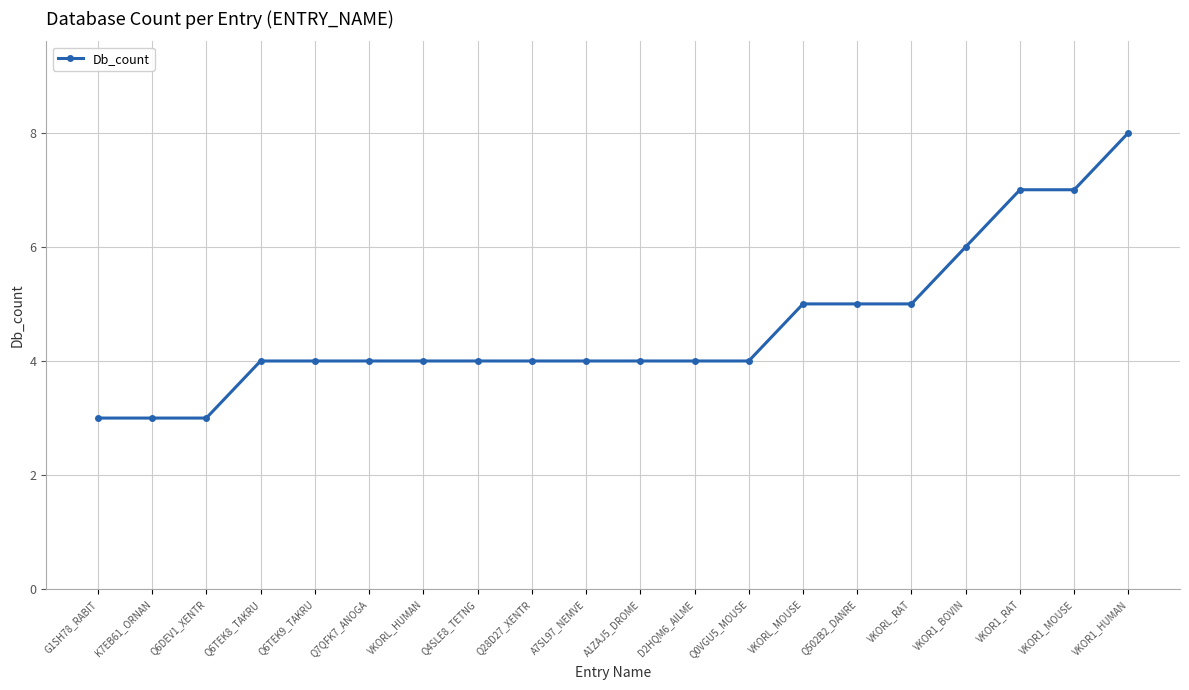

What is the ratio of the value at Q0VGU5_MOUSE to the value at Q4SLE8_TETNG?

1.0